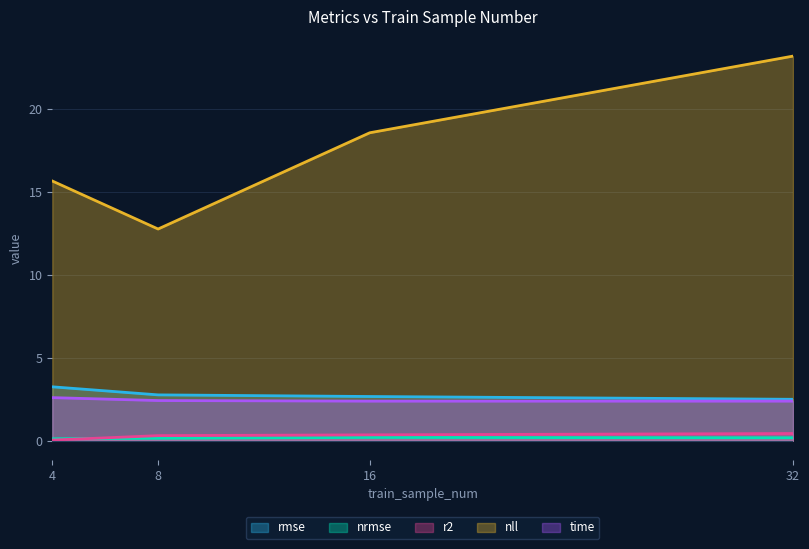

At 4, list the series in order from smallest to largest.

r2, nrmse, time, rmse, nll